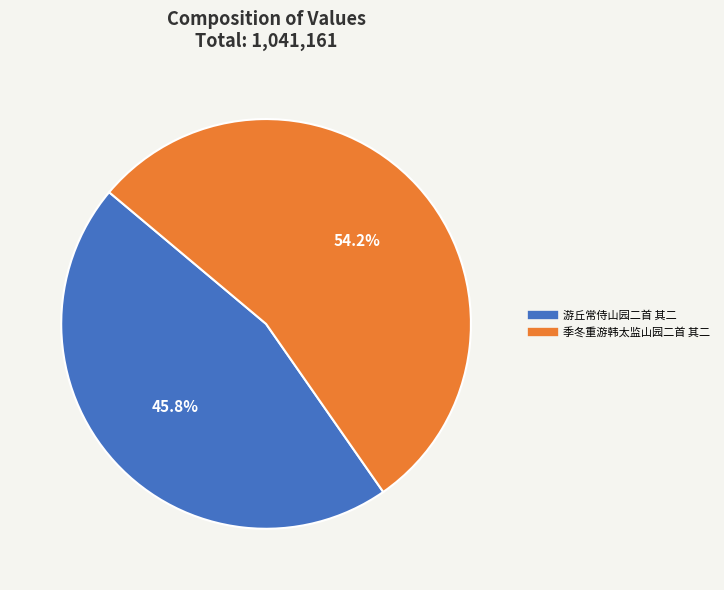

Does any single category account for the majority?

Yes